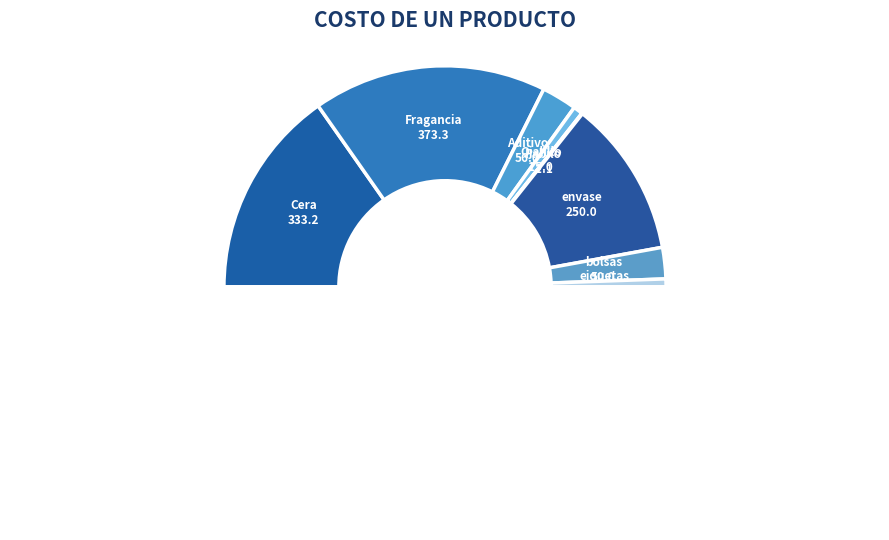

Rank the categories by value from lowest to highest.

Pabilo, eiquetas, Ojalillo, bolsas, Aditivo, envase, Cera, Fragancia